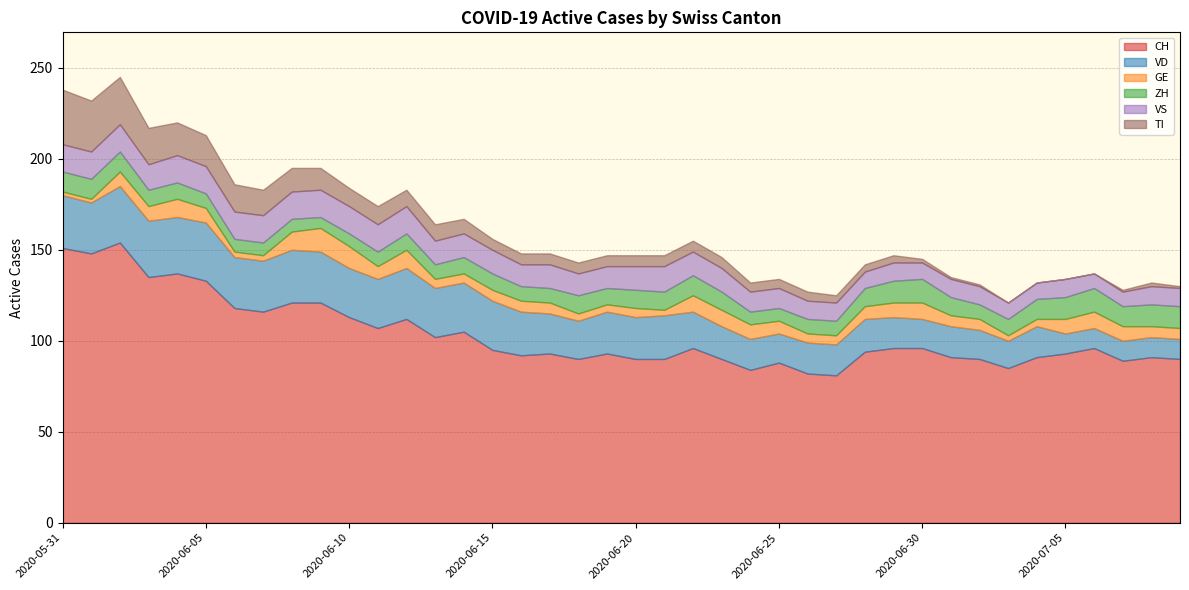

Reading left to right, list all the values displayed in this chart.

CH: 151	148	154	135	137	133	118	116	121	121	113	107	112	102	105	95	92	93	90	93	90	90	96	90	84	88	82	81	94	96	96	91	90	85	91	93	96	89	91	90
VD: 29	28	31	31	31	32	28	28	29	28	27	27	28	27	27	27	24	22	21	23	23	24	20	18	17	16	17	17	18	17	16	17	16	15	17	11	11	11	11	11
GE: 2	2	8	8	10	8	3	3	10	13	12	7	10	5	5	6	6	6	4	4	5	3	9	9	8	7	5	5	7	8	9	6	6	3	4	8	9	8	6	6
ZH: 11	11	11	9	9	8	7	7	7	6	7	8	9	8	9	9	8	8	10	9	10	10	11	10	7	7	8	8	10	12	13	10	8	9	11	12	13	11	12	12
VS: 15	15	15	14	15	15	15	15	15	15	15	15	15	13	13	13	12	13	12	12	13	14	13	13	11	11	10	10	9	10	9	10	10	9	9	10	8	8	10	10
TI: 30	28	26	20	18	17	15	14	13	12	10	10	9	9	8	6	6	6	6	6	6	6	6	6	5	5	5	4	4	4	2	1	1	0	0	0	0	1	2	1